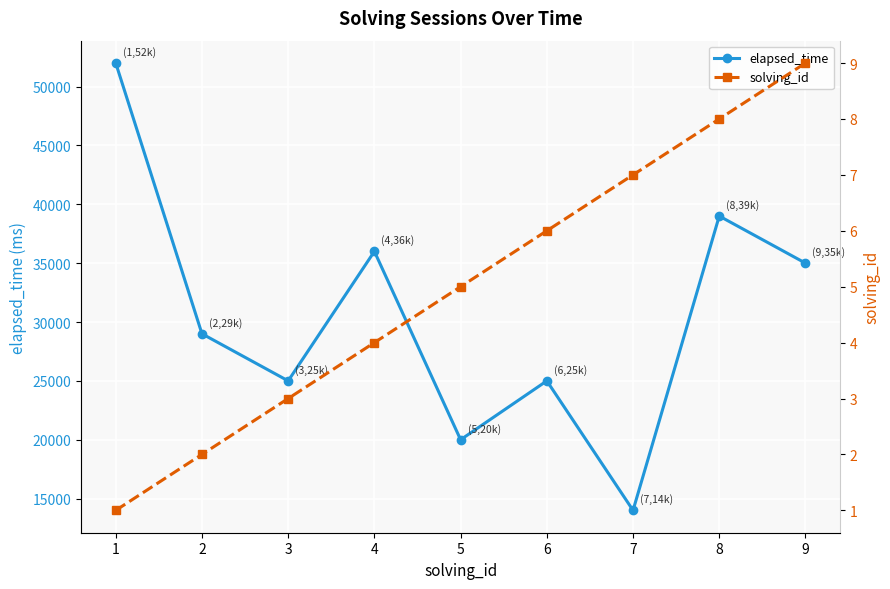

The elapsed_time series shows 35000 at 9. True or false?

True